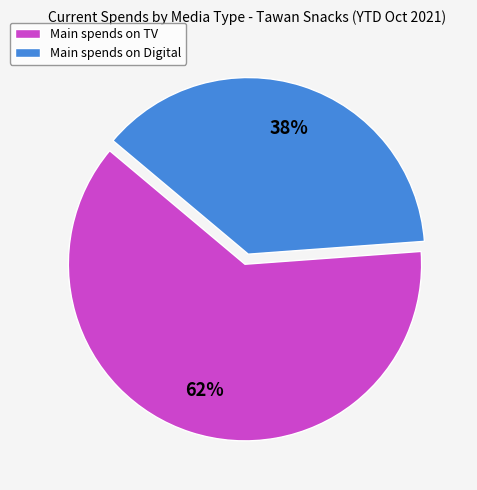

Is it true that Main spends on Digital is 49% of the pie?

False